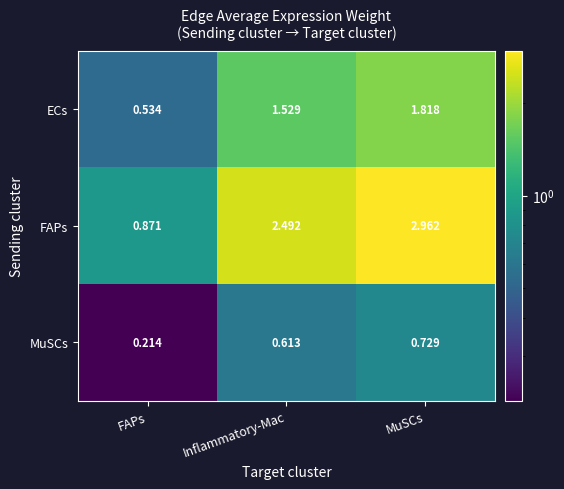

At which category does the chart reach its peak across all series?

MuSCs